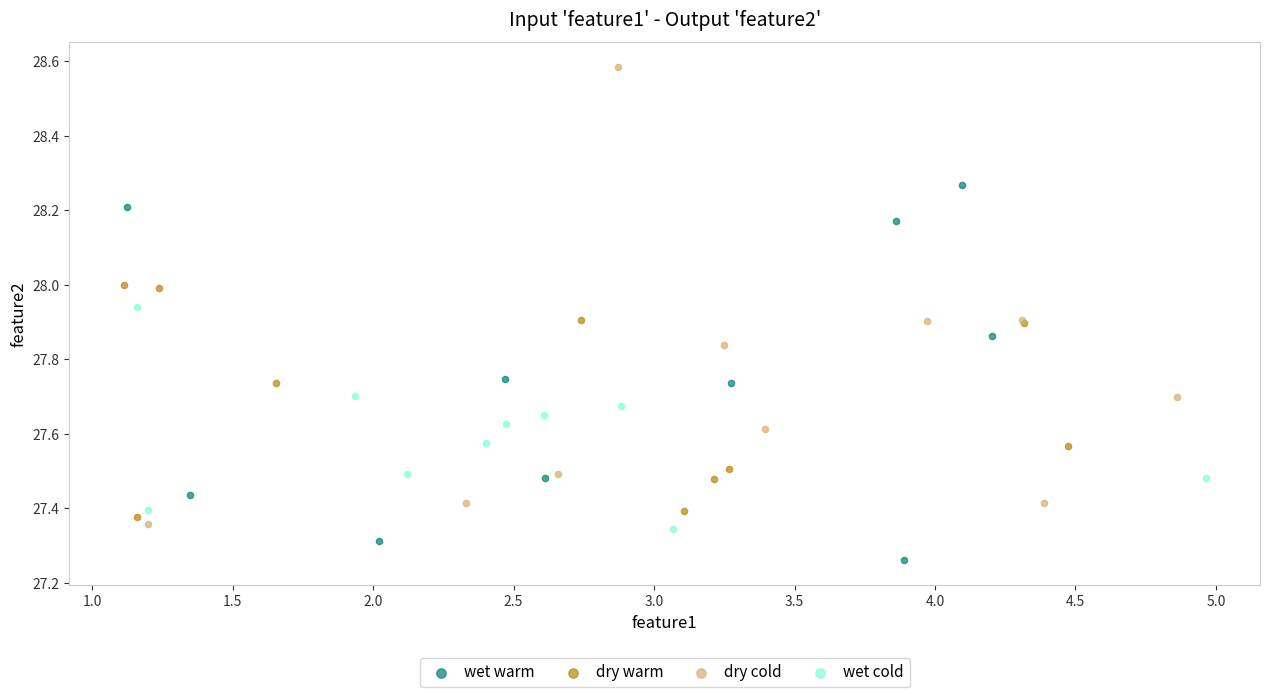

Which series reaches the maximum Y coordinate?

dry cold